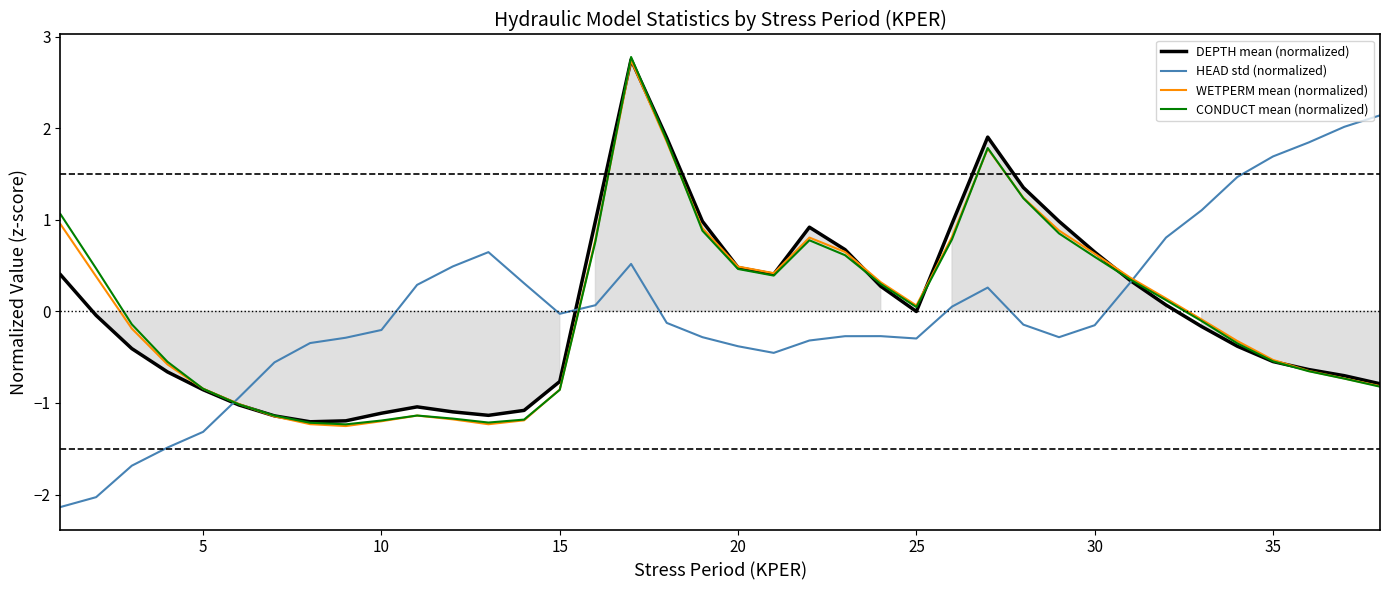

Does the chart have visible grid lines?

No